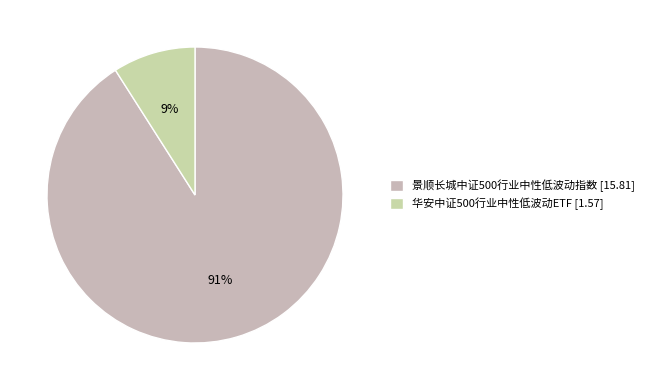

Which category has the biggest portion of the pie?

景顺长城中证500行业中性低波动指数